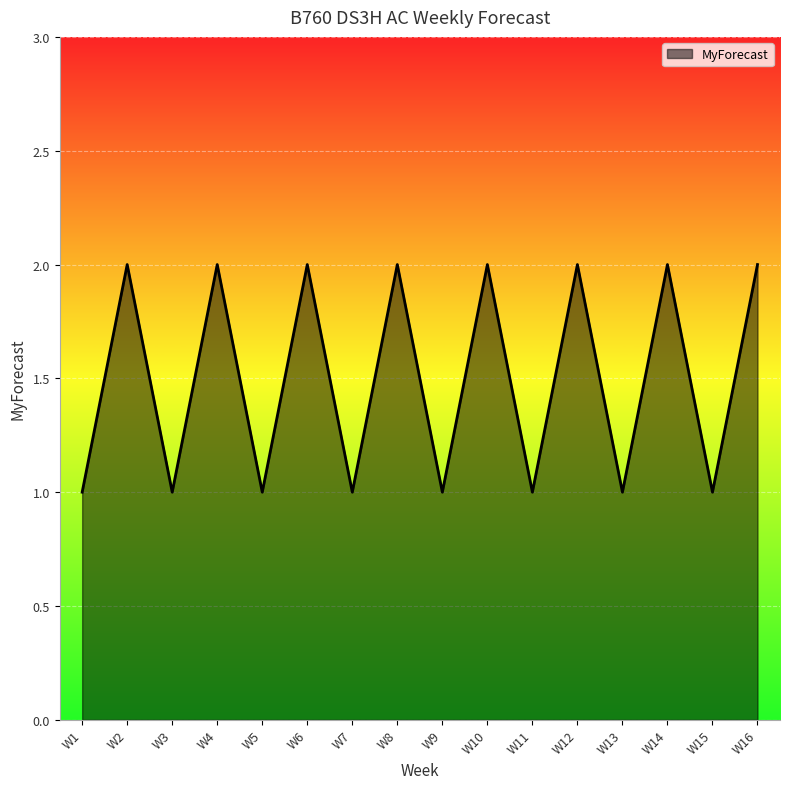

What is the smallest value displayed?

1